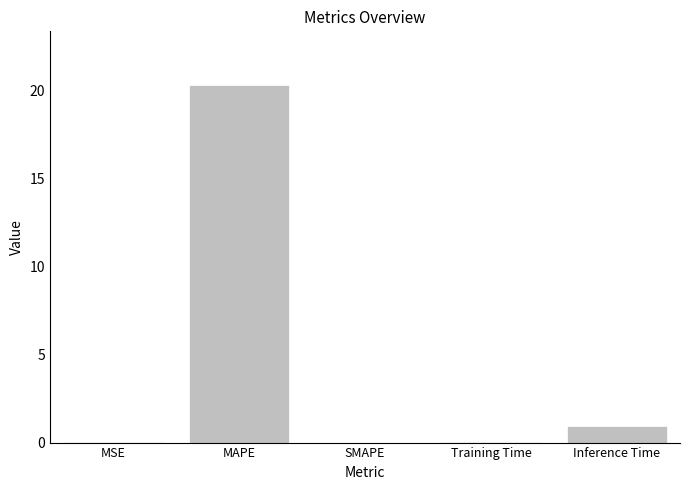

What is the sum of all values?

21.3